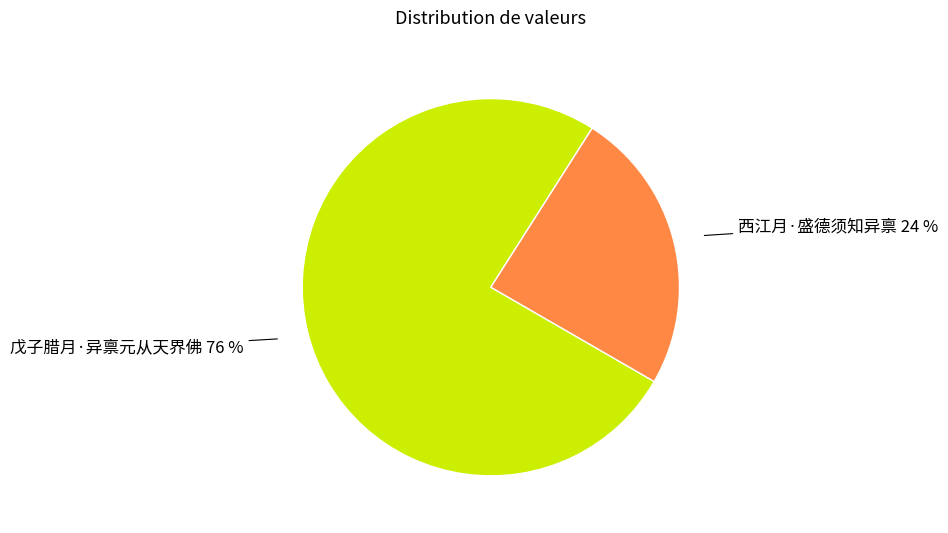

To the nearest percent, what is the average slice percentage?

50%